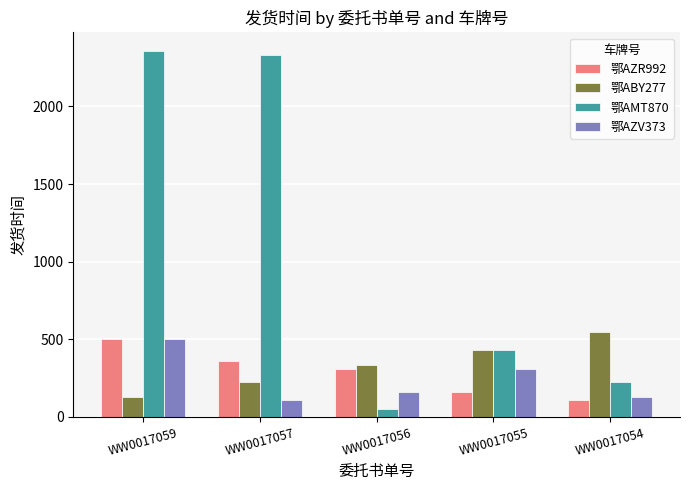

Are the bars horizontal?

No